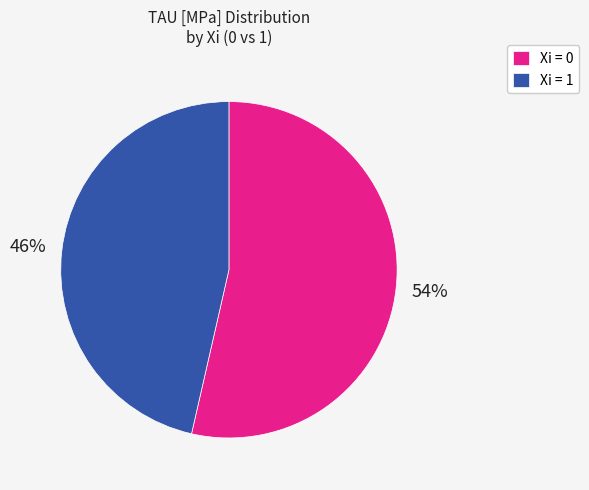

What percentage is the Xi = 1 slice, to the nearest percent?

46%